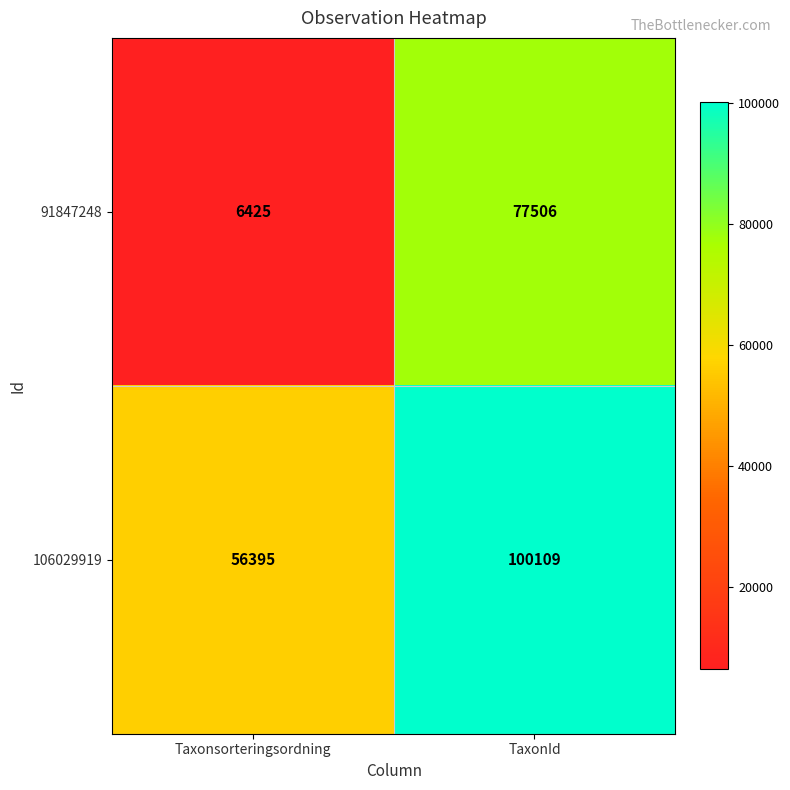

What is the spread (max minus min) of values at Taxonsorteringsordning?

49970